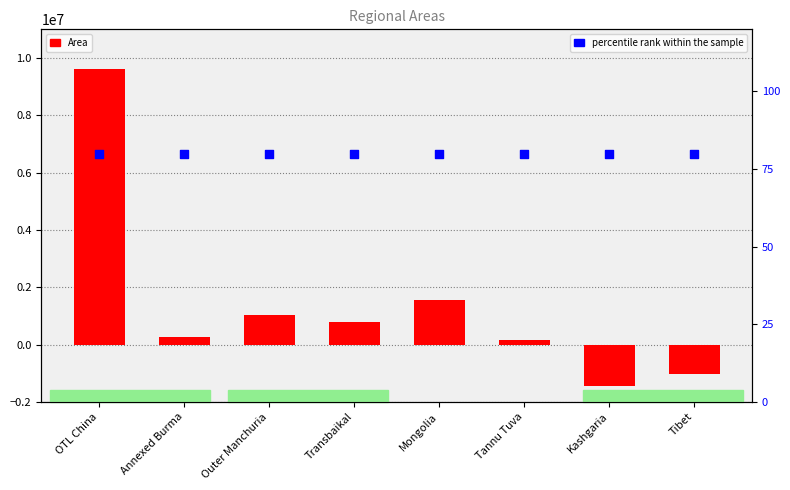

What are all the series names shown in the legend?

Area, percentile rank